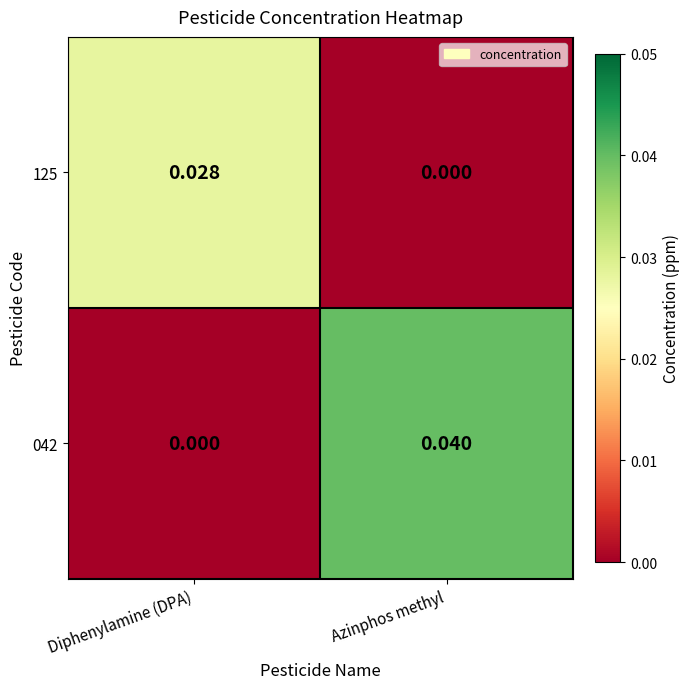

Which series has the largest total across all categories?

042